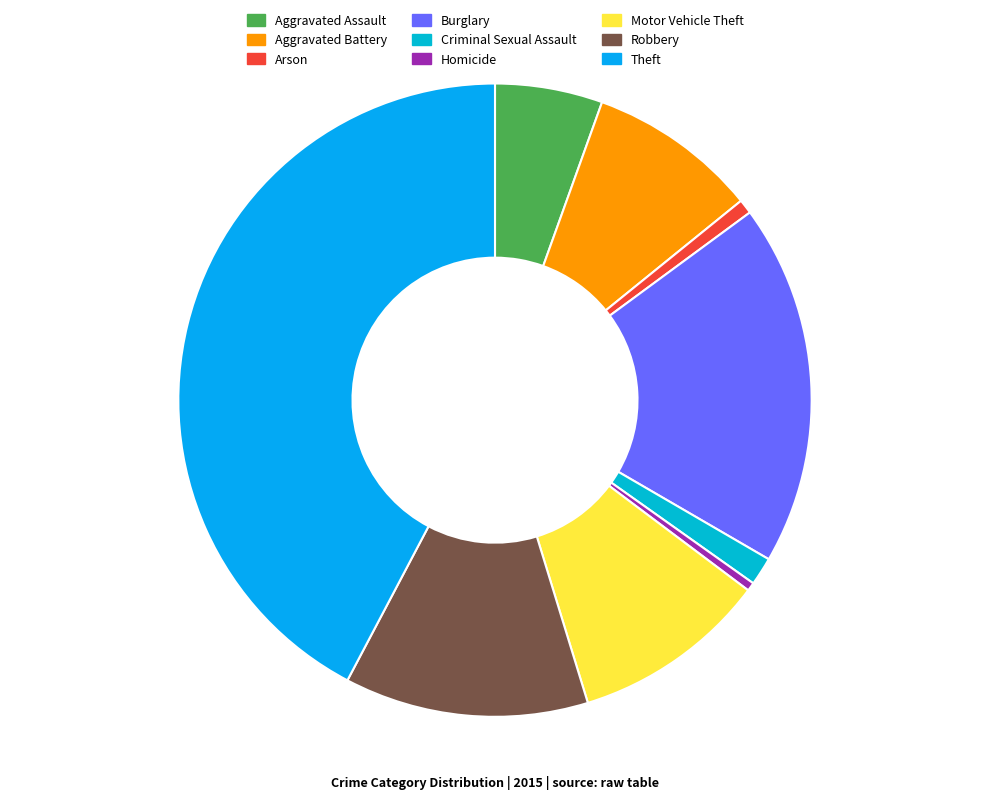

What percentage is NOT represented by Aggravated Battery?

91.3%